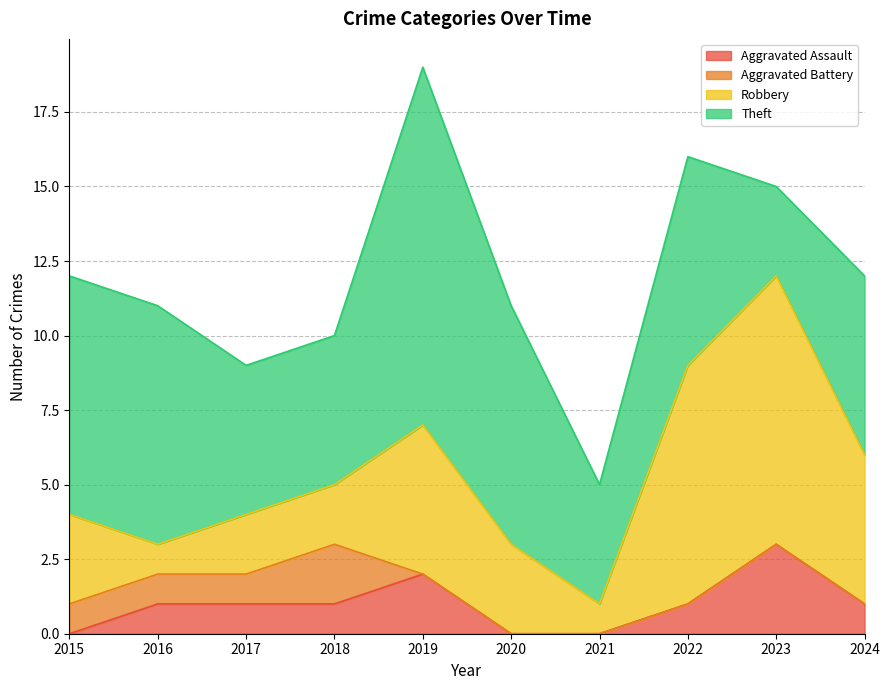

Reading right to left, extract all data points from this chart.

Aggravated Assault: 2024=1	2023=3	2022=1	2021=0	2020=0	2019=2	2018=1	2017=1	2016=1	2015=0
Aggravated Battery: 2024=0	2023=0	2022=0	2021=0	2020=0	2019=0	2018=2	2017=1	2016=1	2015=1
Robbery: 2024=5	2023=9	2022=8	2021=1	2020=3	2019=5	2018=2	2017=2	2016=1	2015=3
Theft: 2024=6	2023=3	2022=7	2021=4	2020=8	2019=12	2018=5	2017=5	2016=8	2015=8